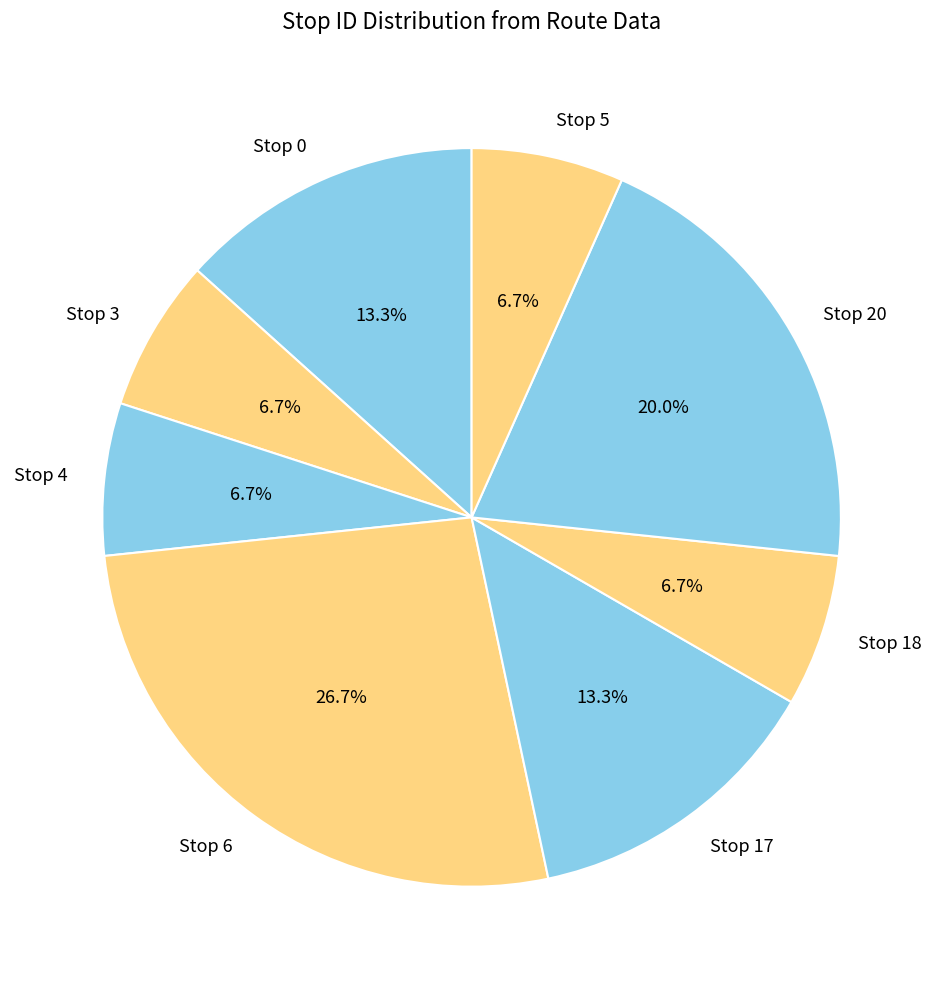

Approximately how many times larger is the value at Stop 20 compared to Stop 3?

3.0